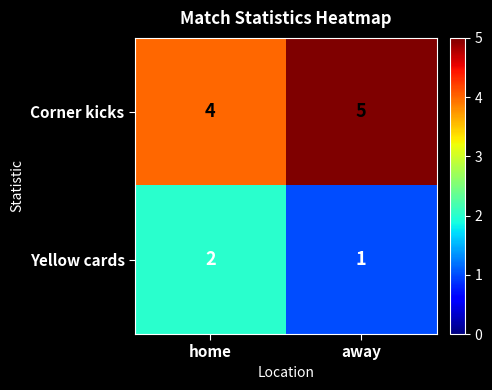

Which series has the largest total across all categories?

Corner kicks